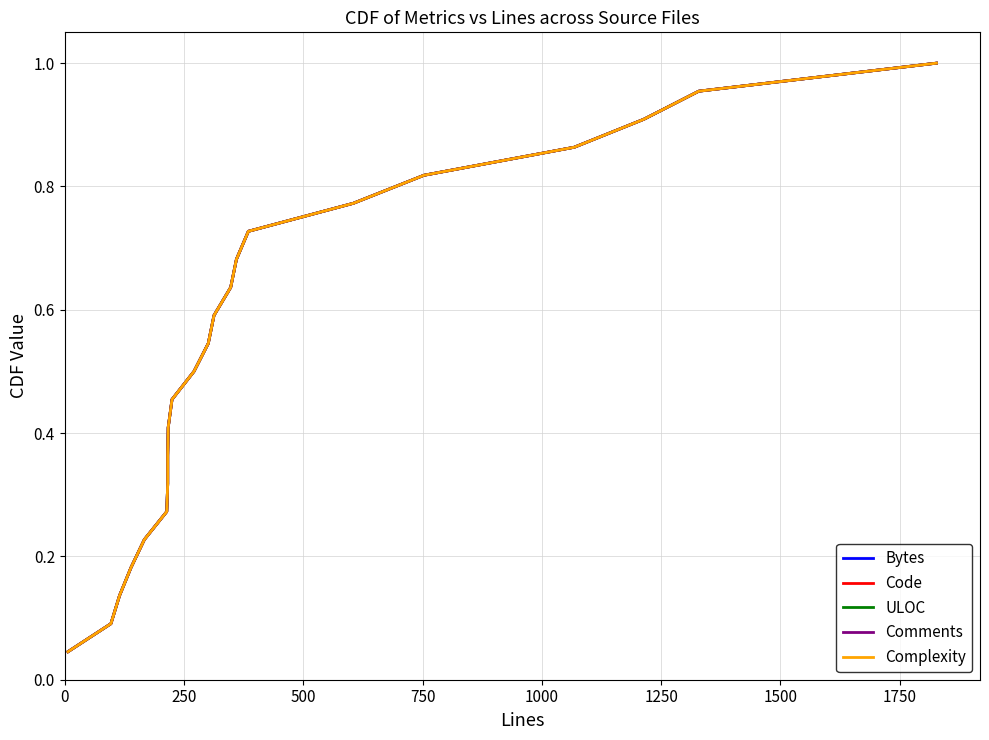

The value of Bytes at 15 is 1.0. True or false?

False